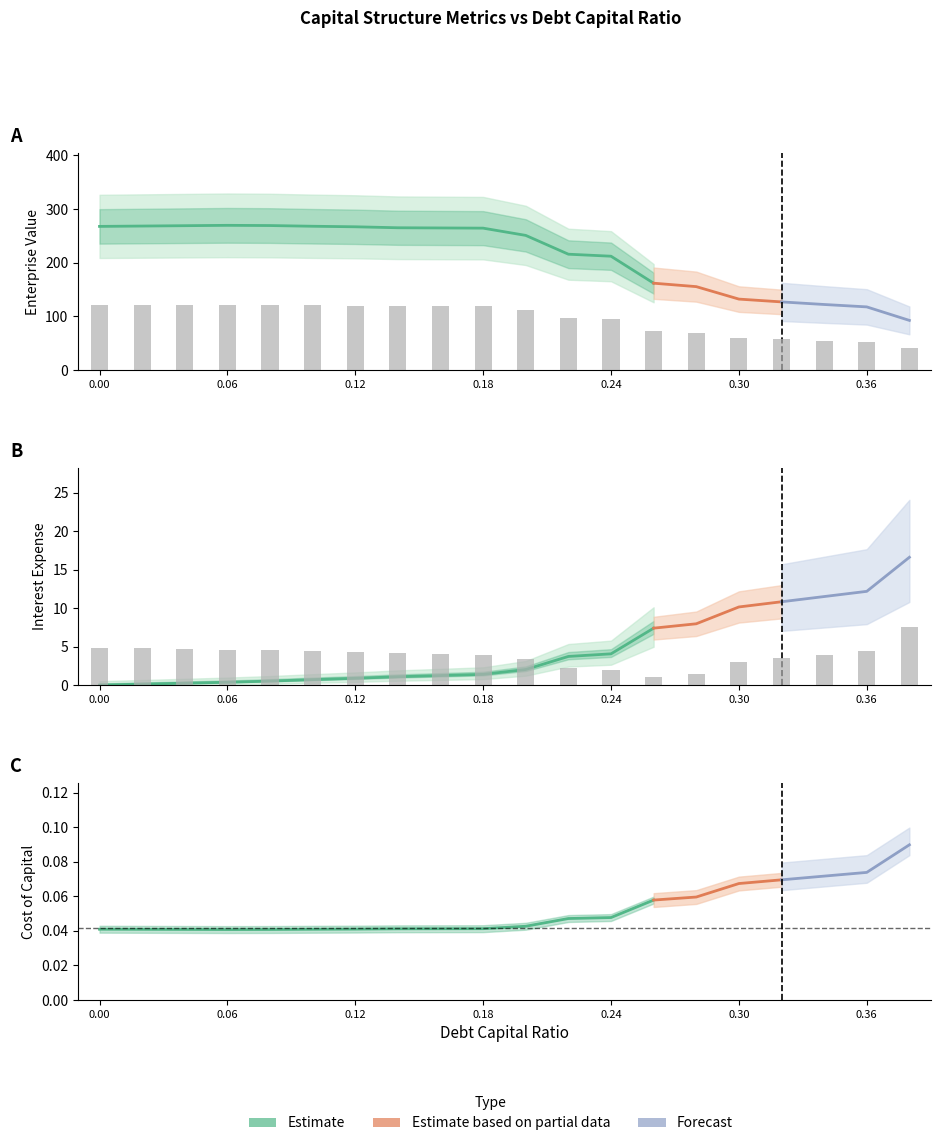

Which series has the largest range (max minus min)?

enterprise_value